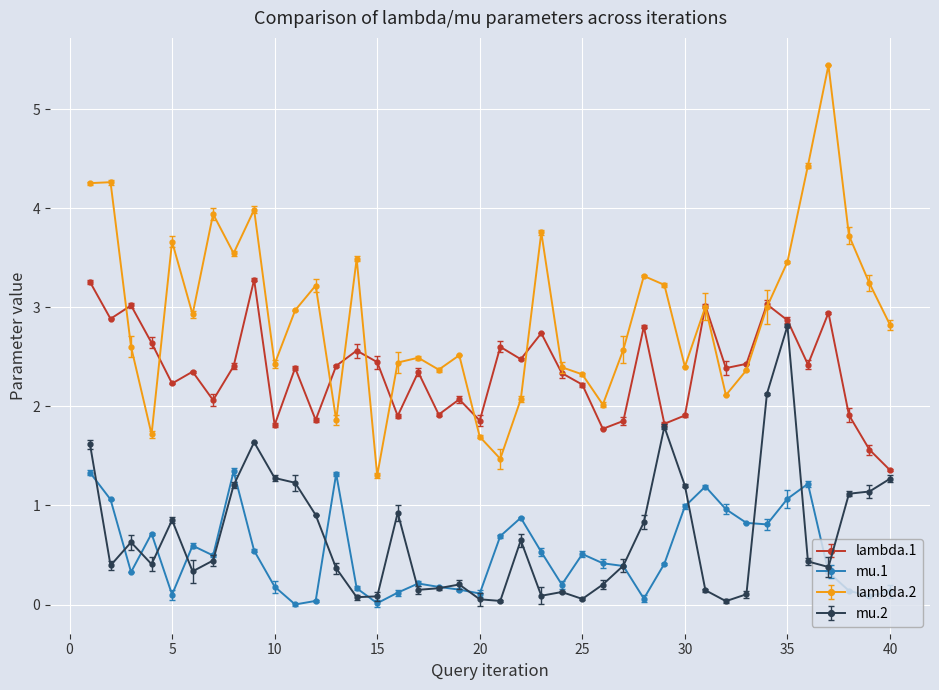

Is this an area chart (filled region under the line)?

No